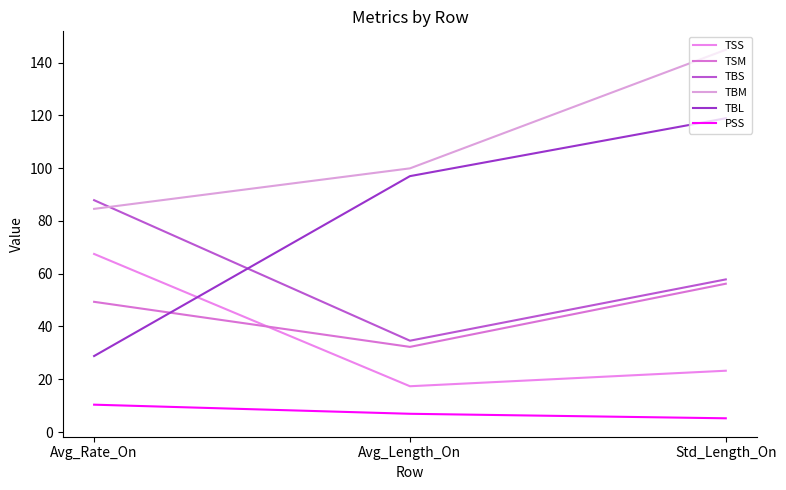

True or false: TBM has a value of 139.5 at Avg_Rate_On.

False